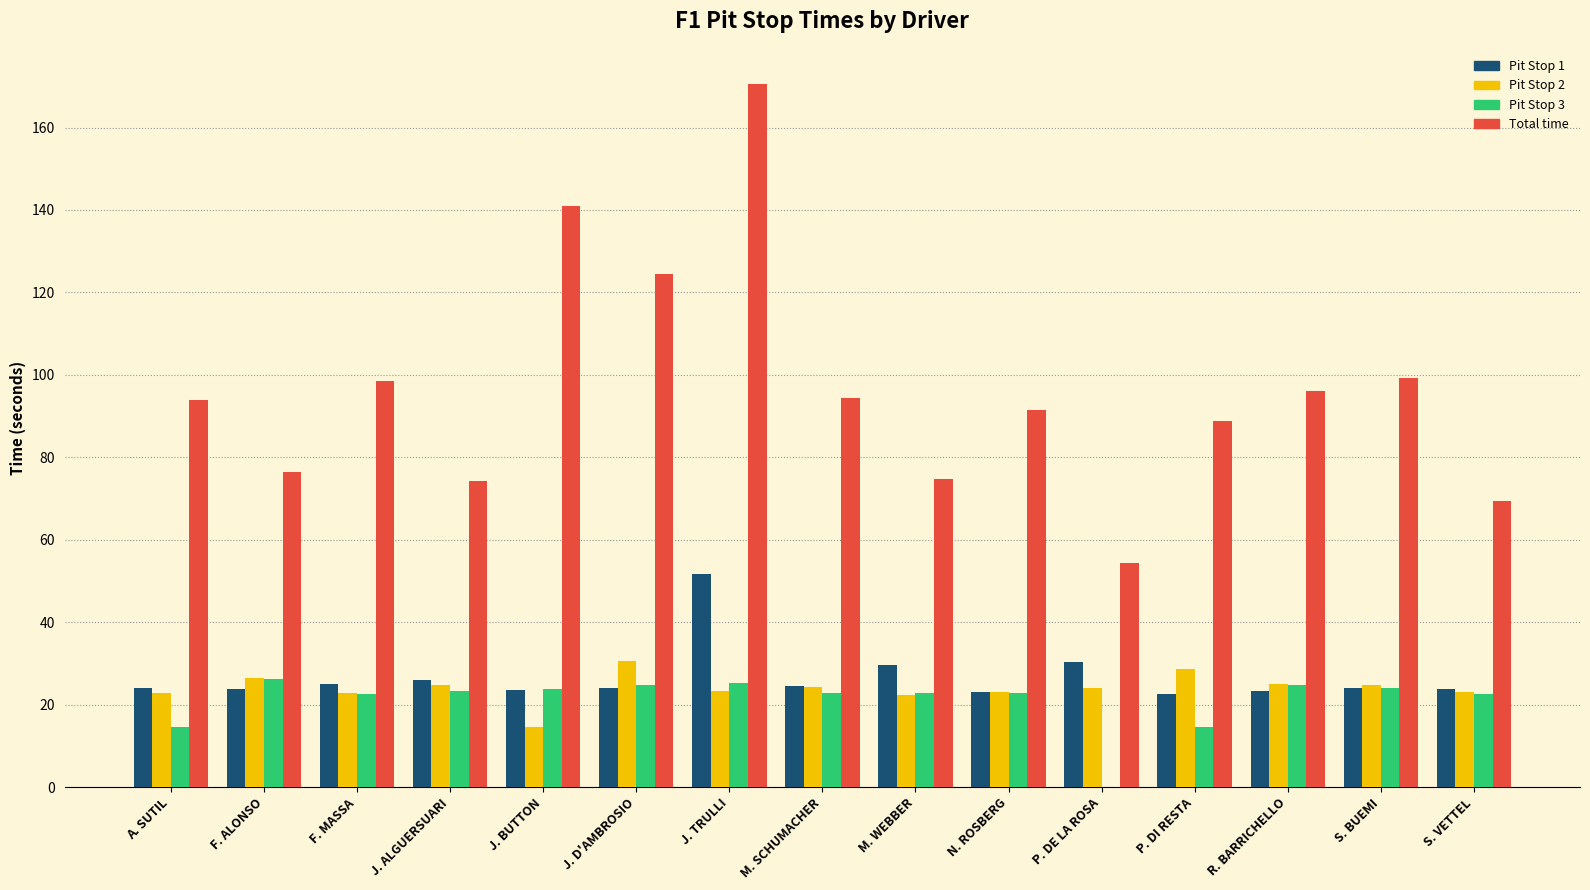

At which category is the sum across all series the highest?

J. TRULLI